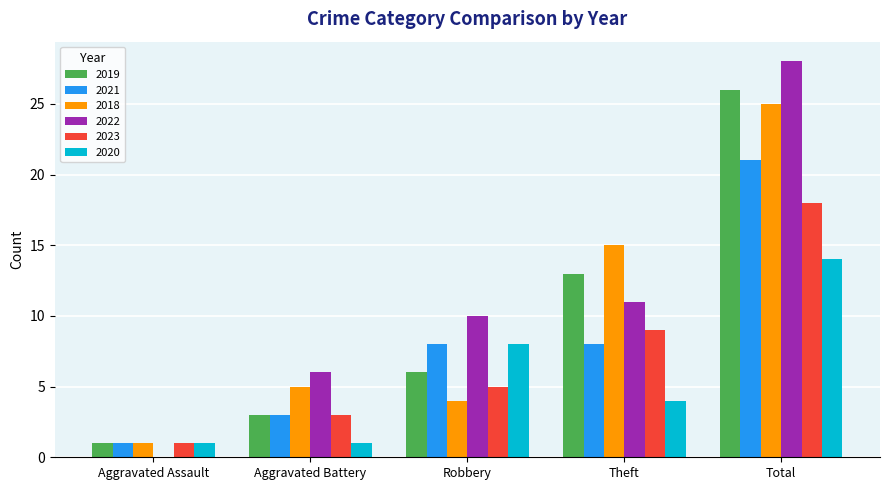

What are all the series names shown in the legend?

2019, 2021, 2018, 2022, 2023, 2020